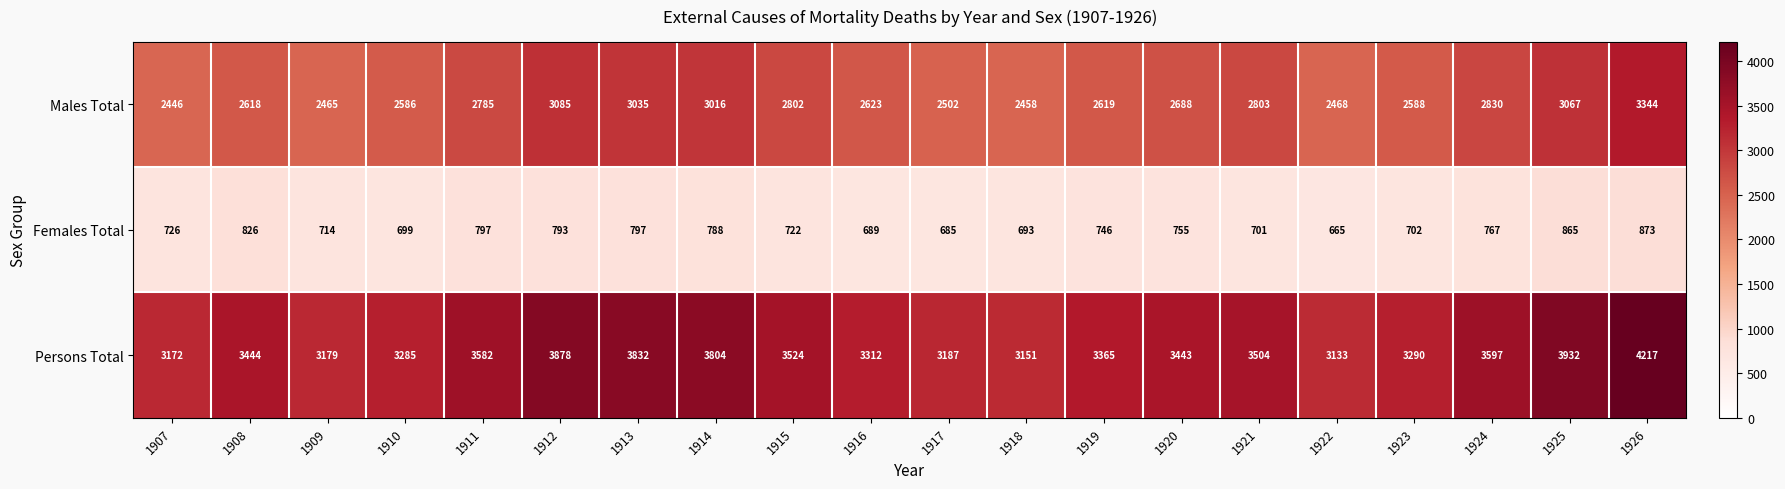

At which category is the sum across all series the highest?

1926